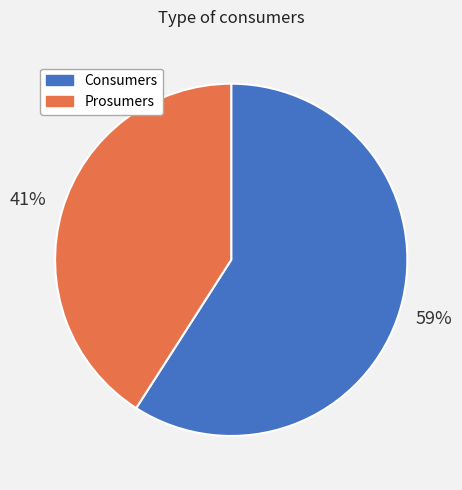

Does Prosumers account for over 50% of the chart?

No